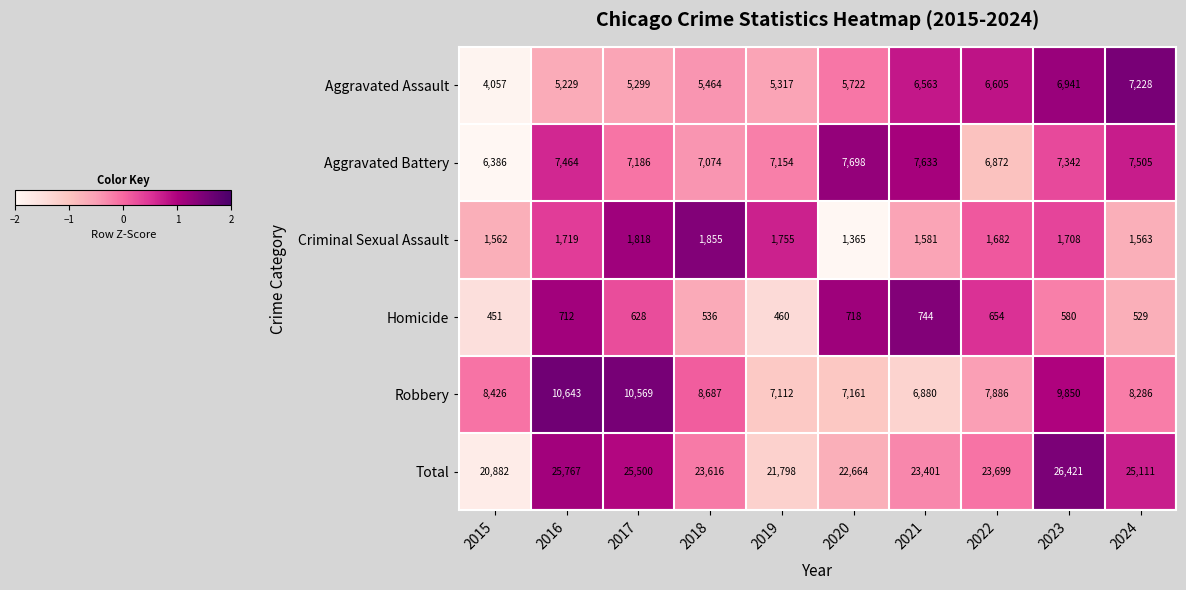

Which series changed the most between 2016 and 2021?

Robbery